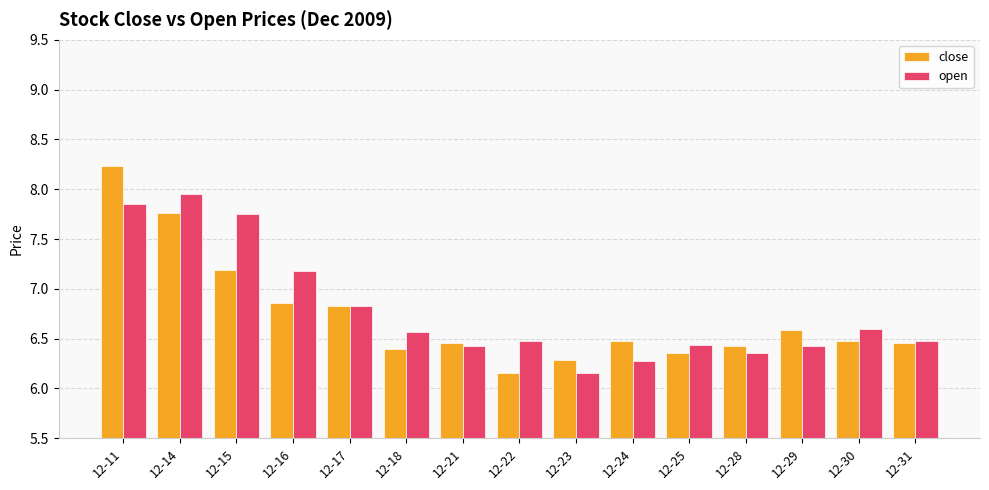

What is the sum of the open values at 12-25 and 12-16?

13.6